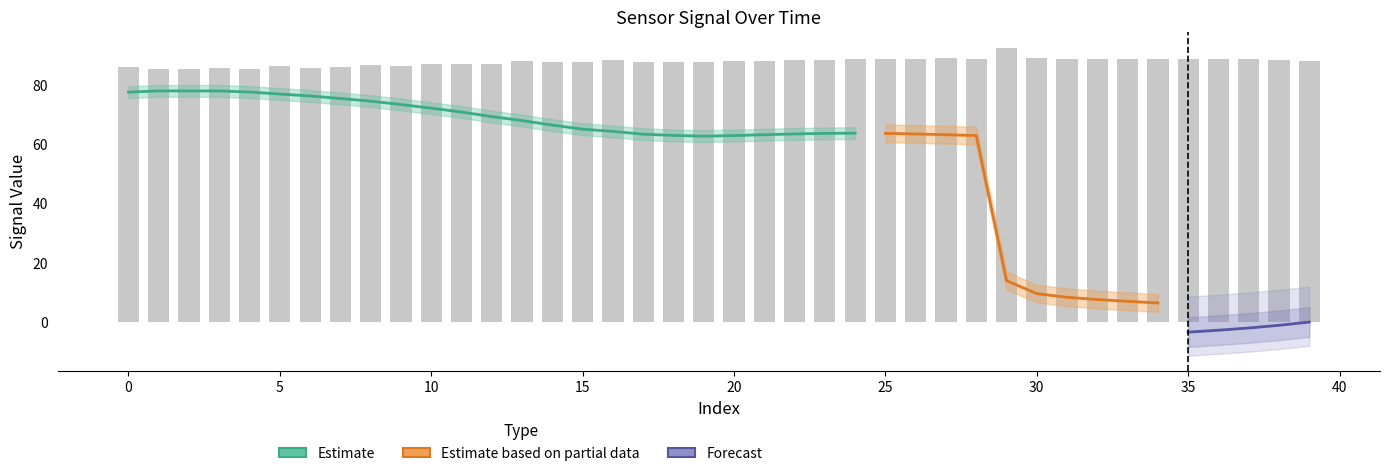

What is the minimum value shown in the chart?

-11.2